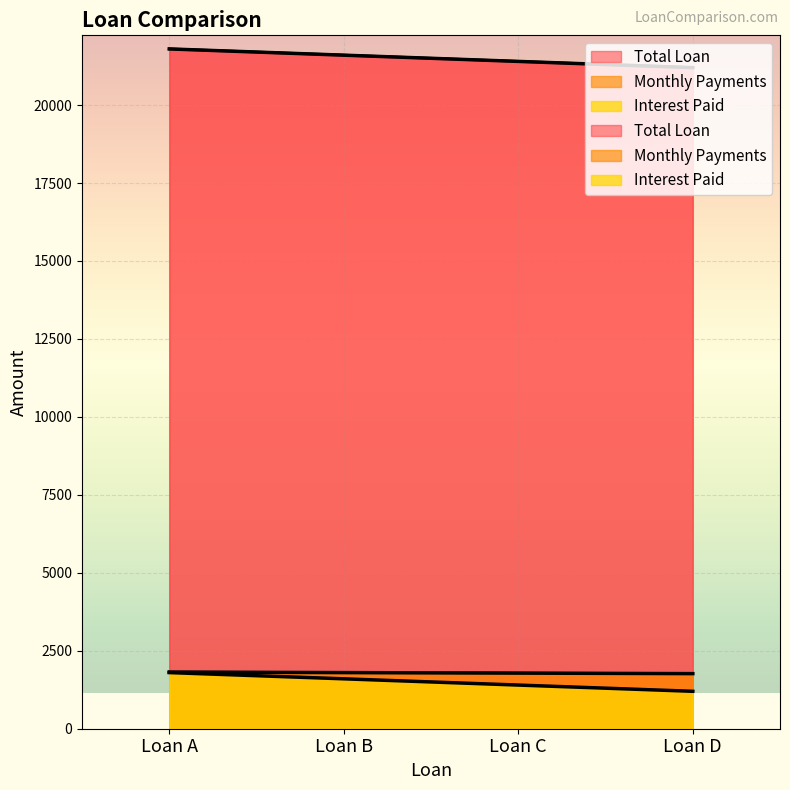

What is the spread (max minus min) of values at Loan C?

20000.0